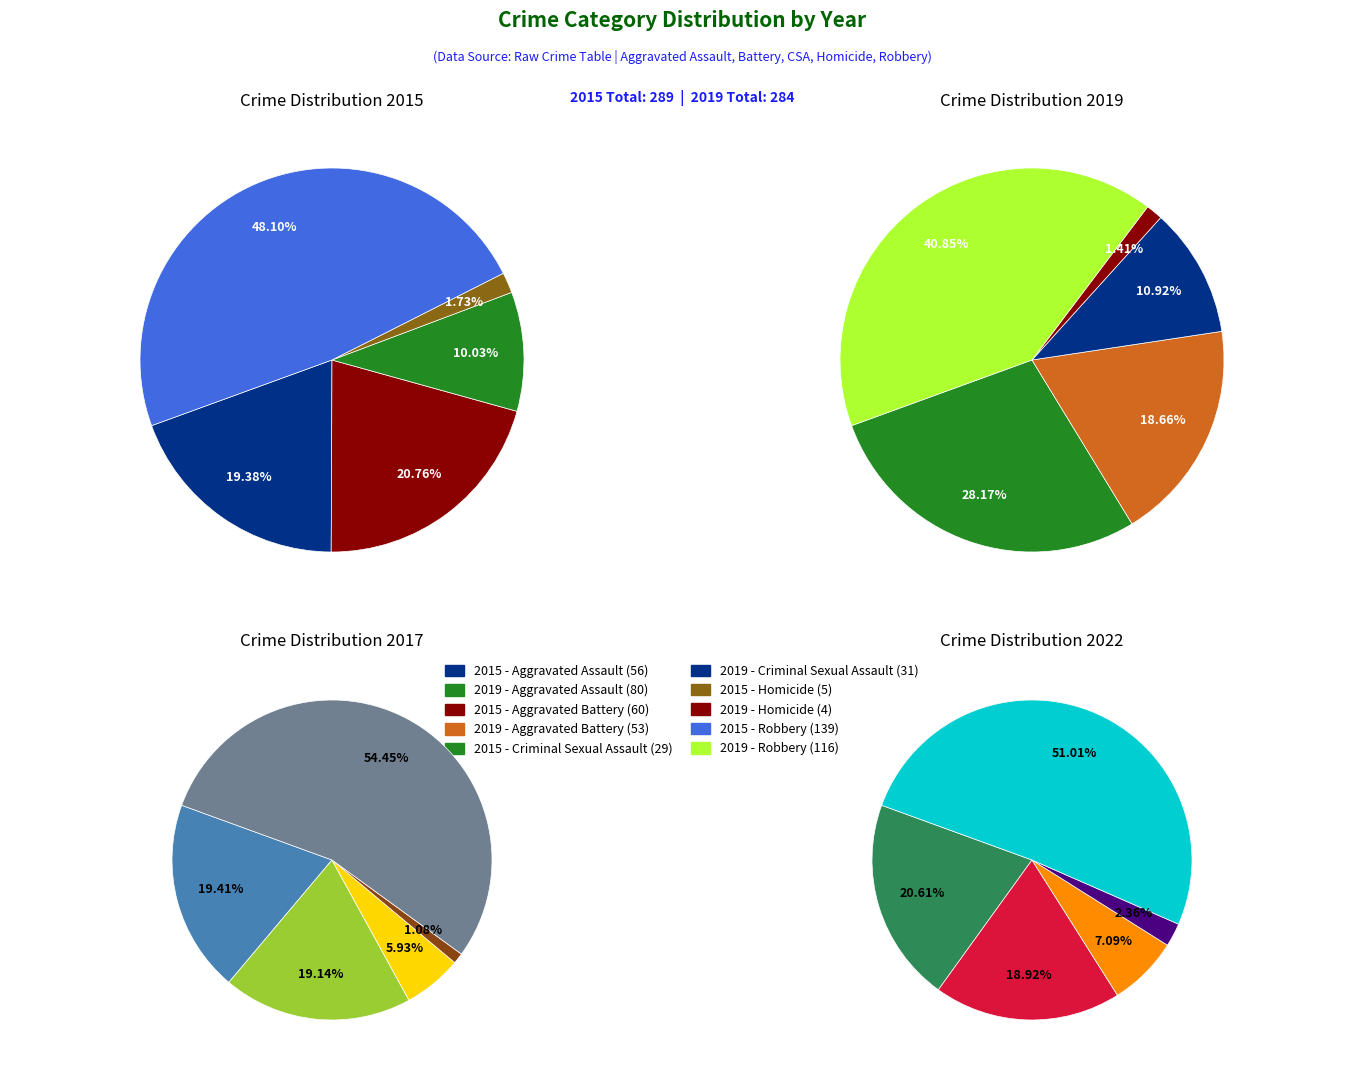

To the nearest percent, what percentage of the pie is Aggravated Assault?

28%